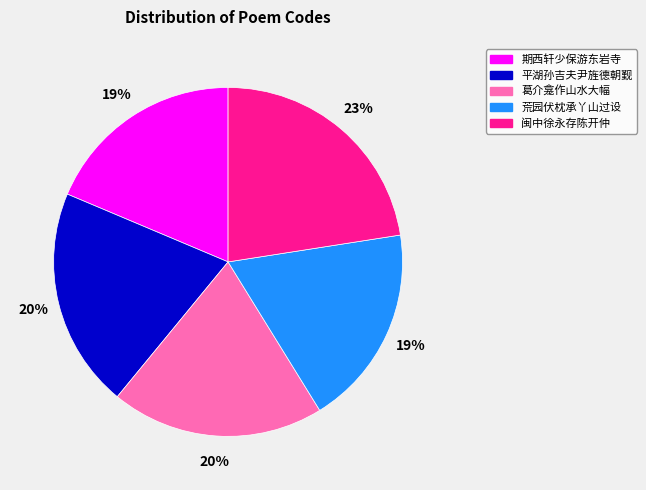

To the nearest percent, what is the average slice percentage?

20%